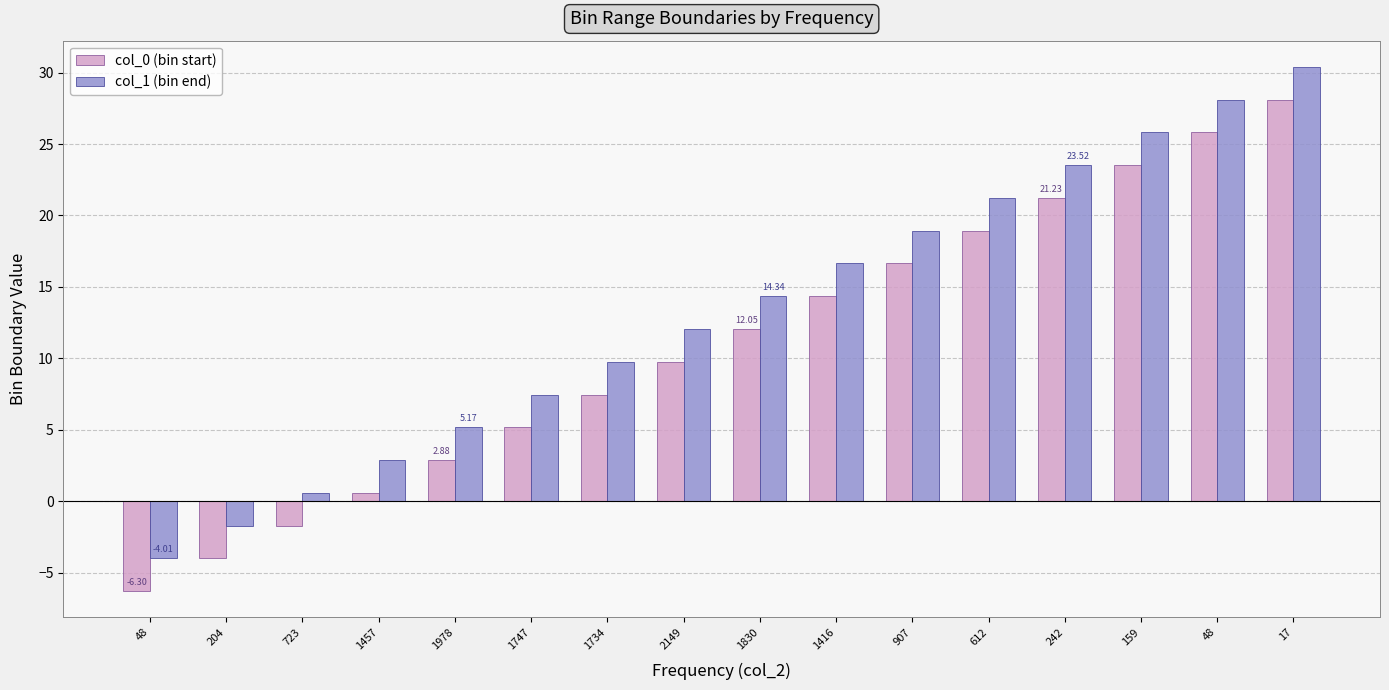

How many values in col_1 (bin end) are above zero?

14